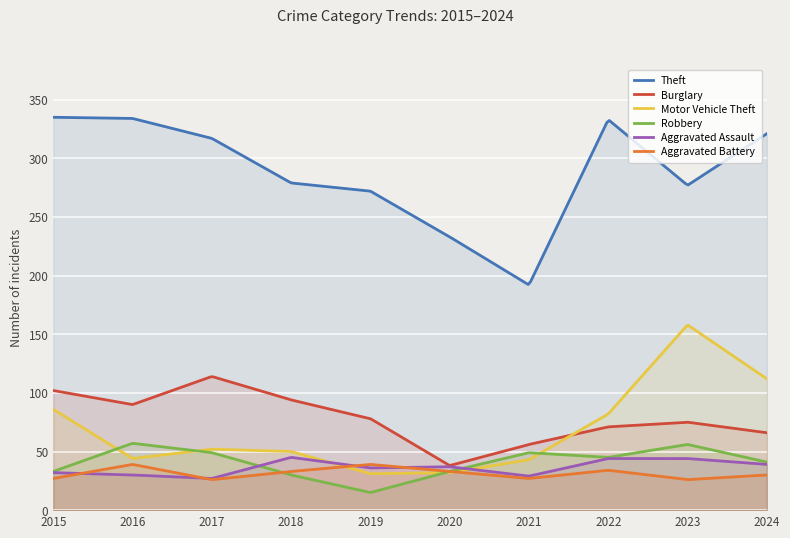

What is the sum of all Burglary values?

23339.5